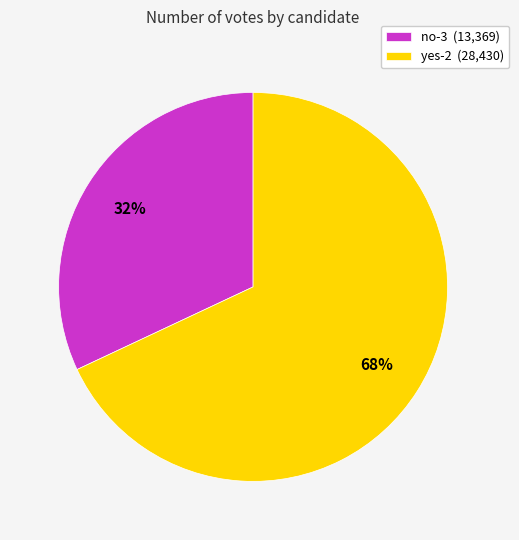

Rank the categories by value from lowest to highest.

no-3, yes-2